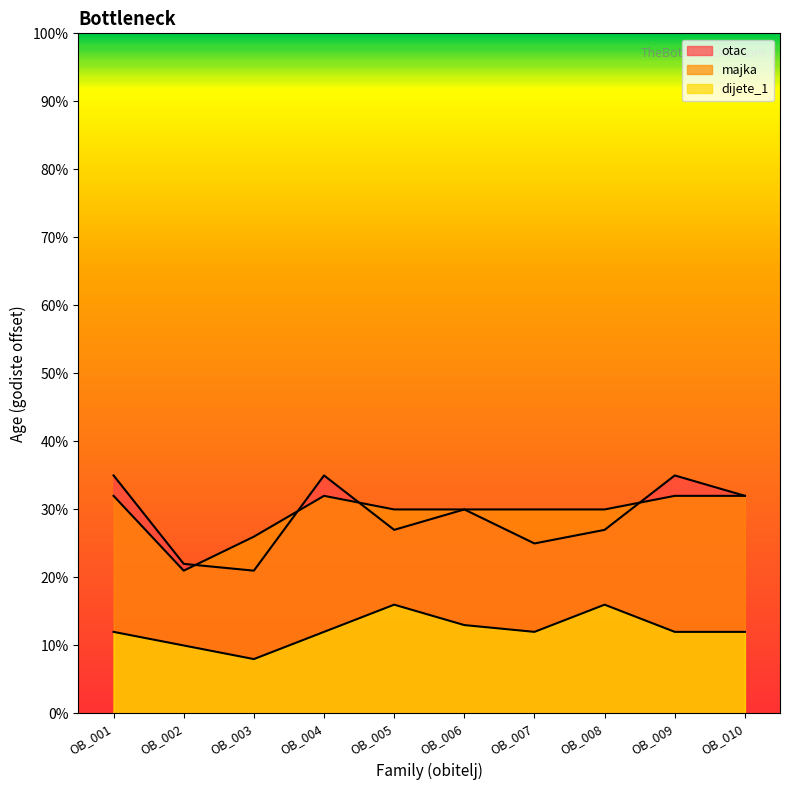

At which category does majka reach its first local peak?

OB_004